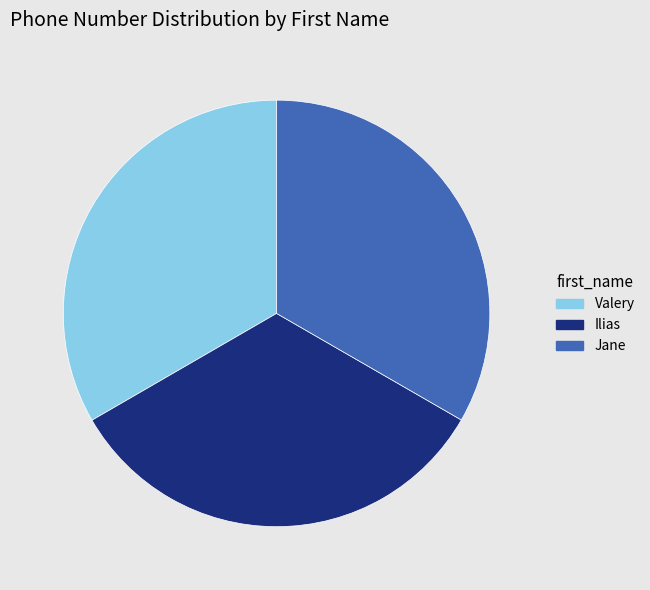

What is the ratio of the value at Ilias to the value at Valery?

1.0